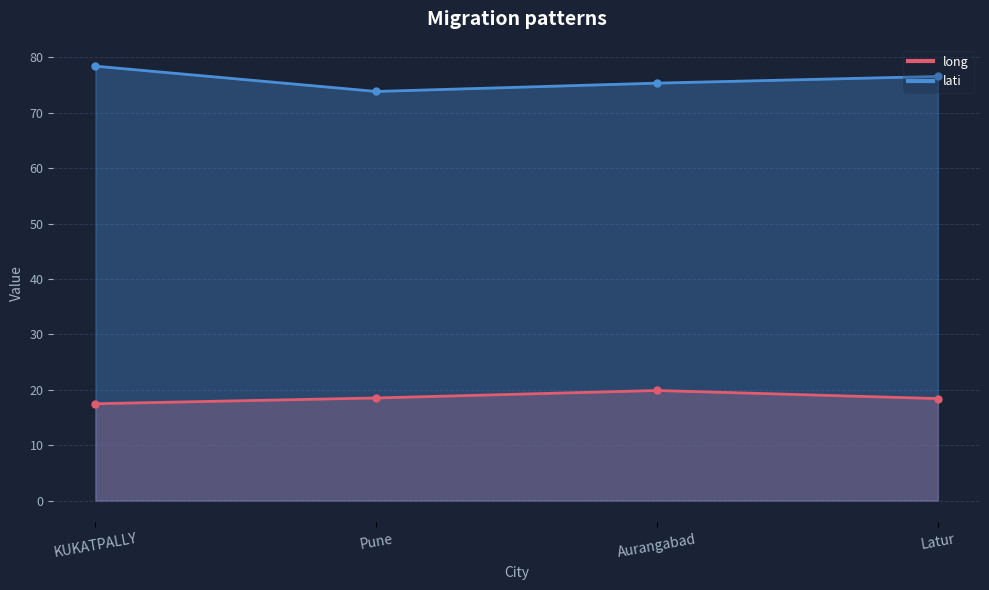

What is the sum of all lati values?

304.2